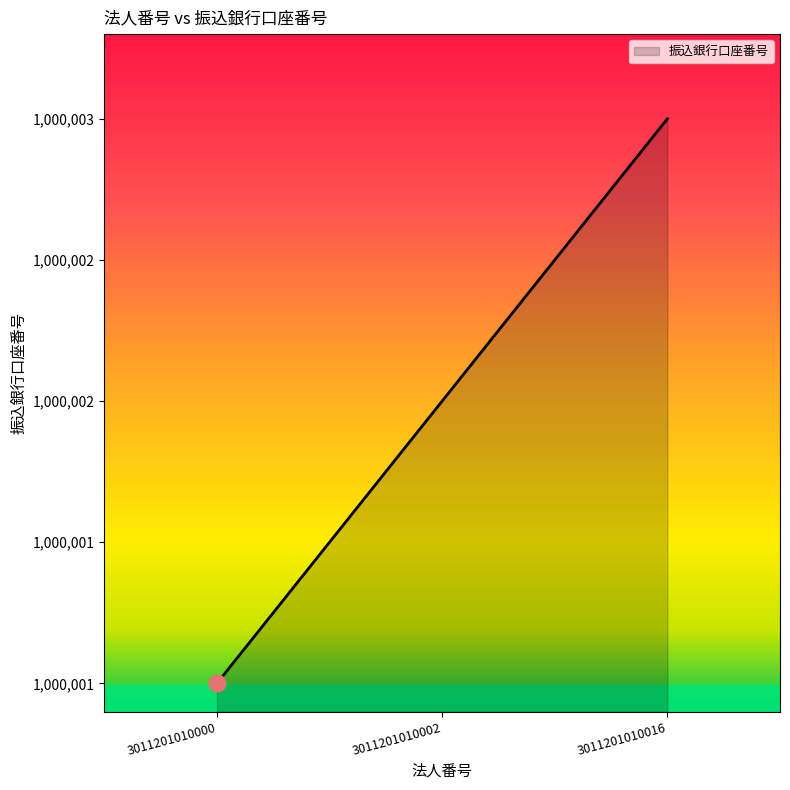

Does the chart have visible grid lines?

No